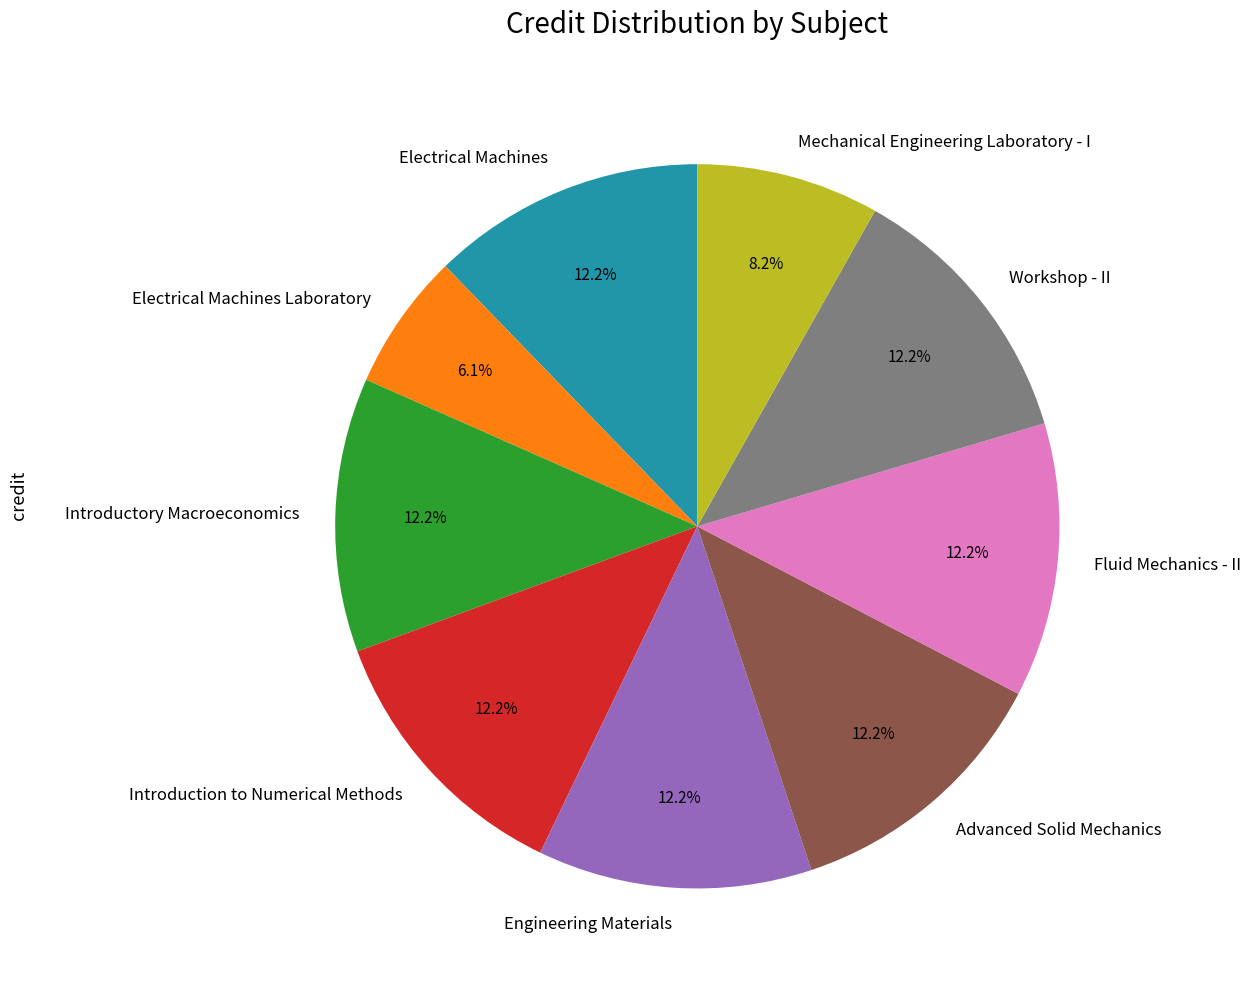

Count the number of slices in the pie.

9